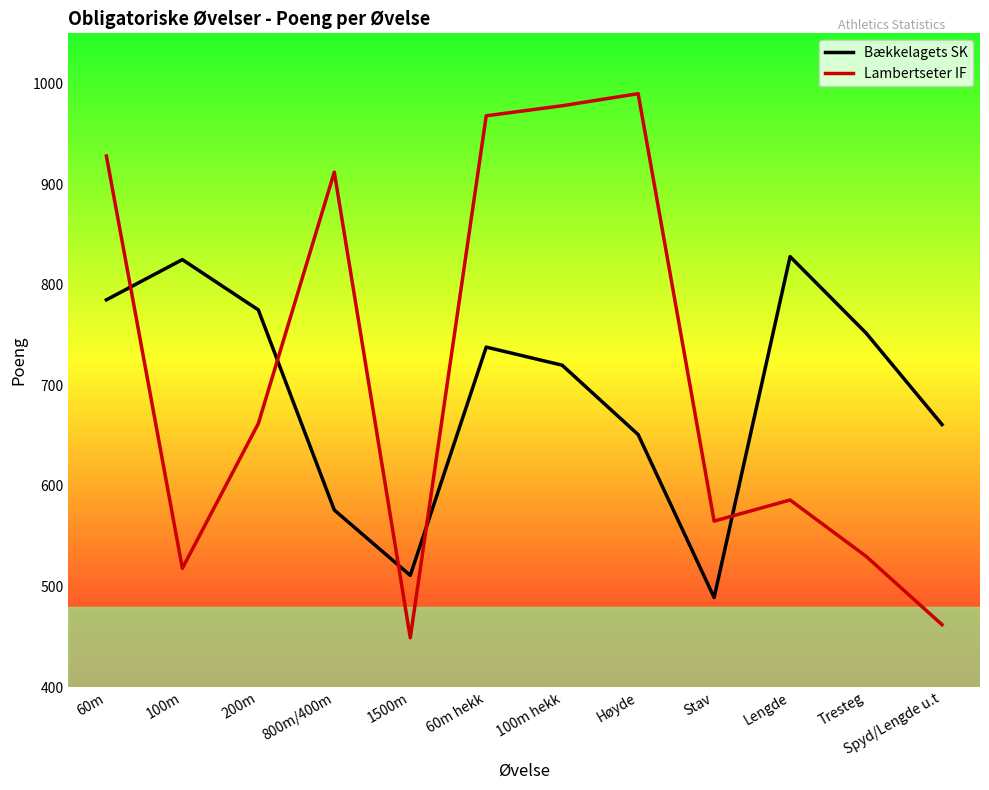

What is the sum of all Bækkelagets SK values?

8311